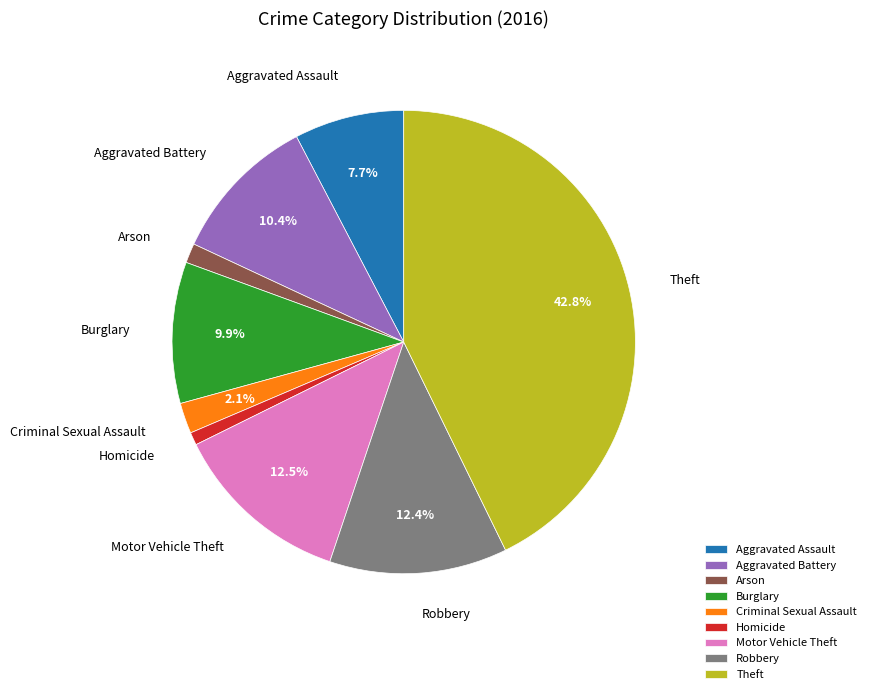

Does any single category account for the majority?

No